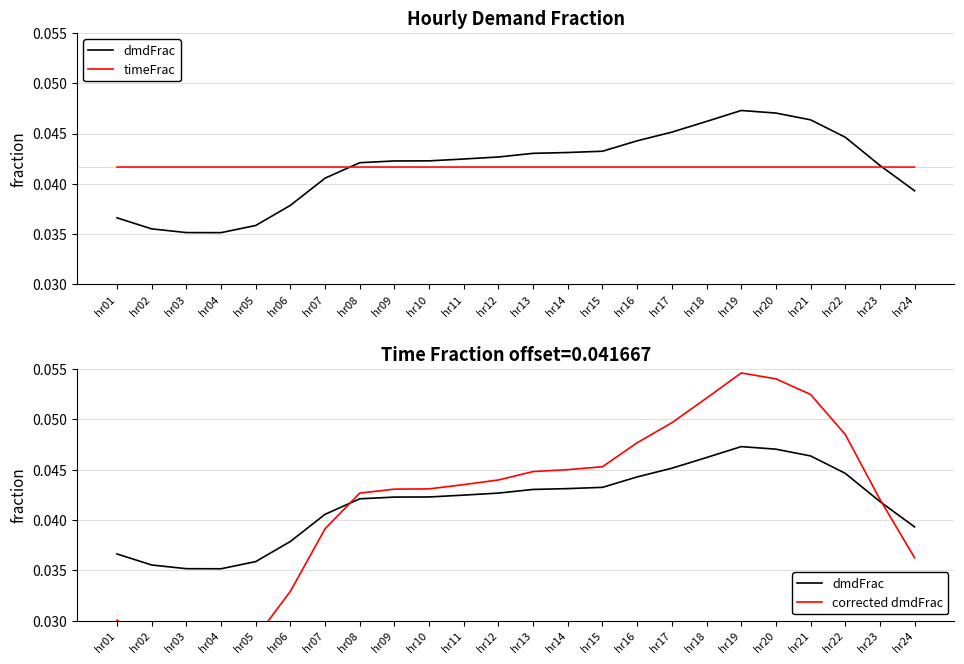

Which series has the largest total across all categories?

dmdFrac